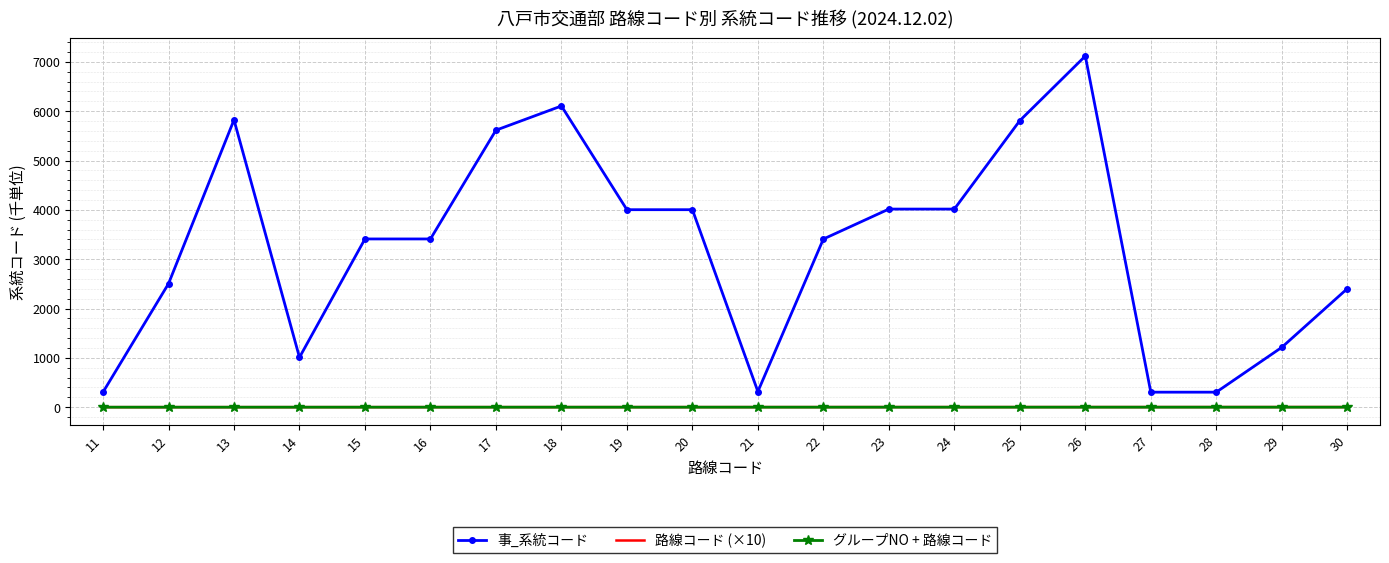

True or false: グループNO + 路線コード and 事_系統コード cross at least once.

False